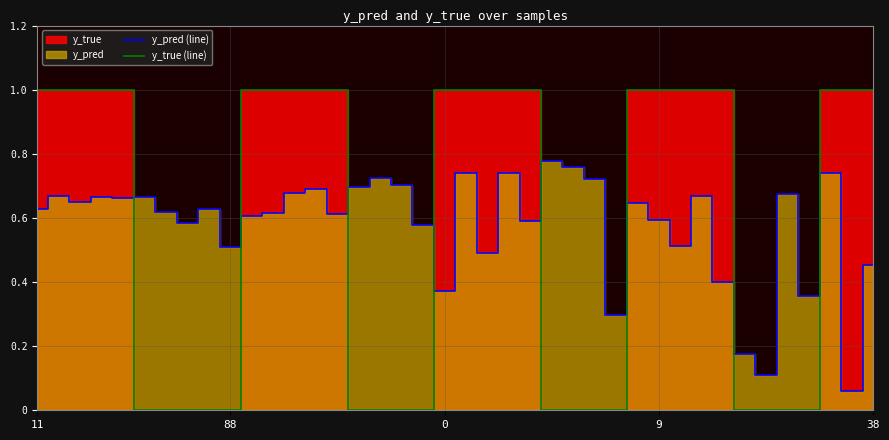

Is it true that y_true (line) equals 0.0 at 34?

True